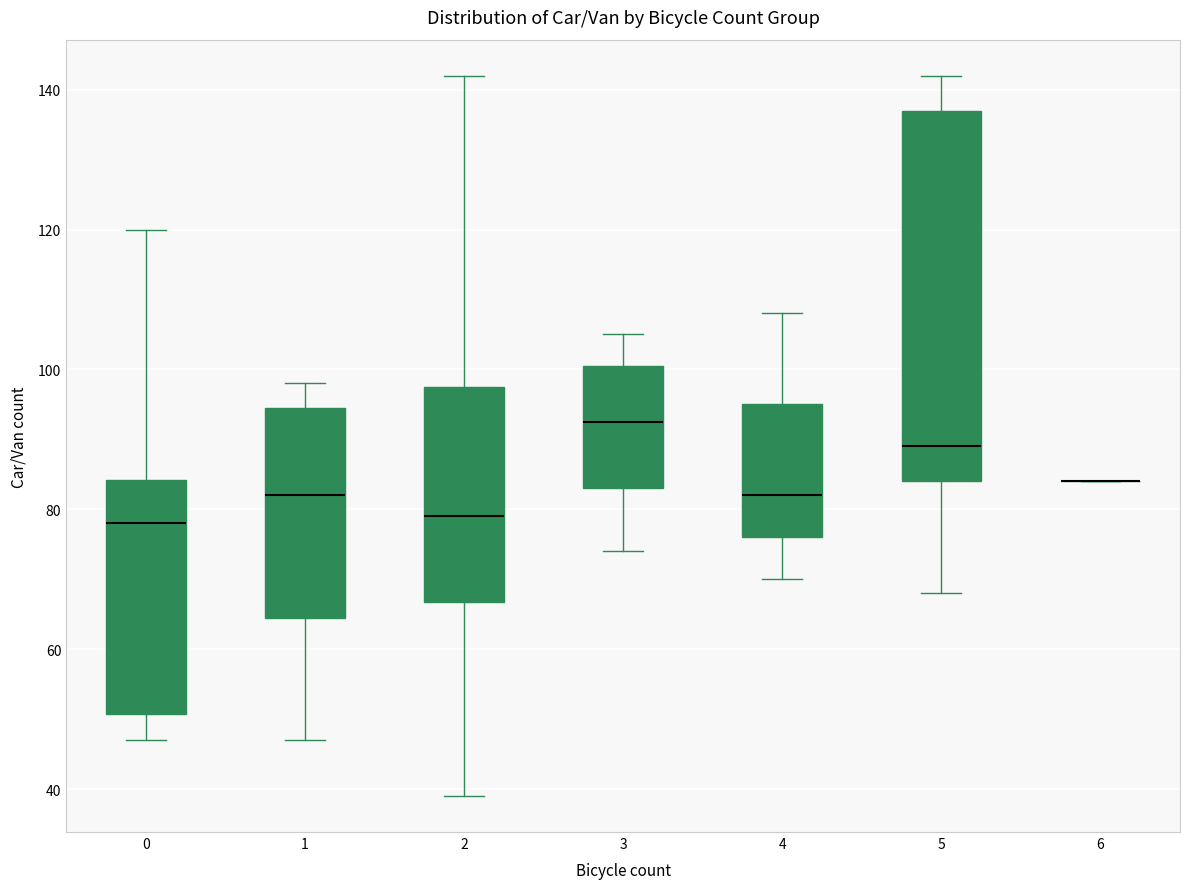

Reading left to right, transcribe this box plot: for each box, give where its median line is, the range the box spans, and where its two whiskers end, as read against the y-axis. The values are not printed on the chart, so give them approximately, as read against the axis.

0: median 78, box 50 to 84, whiskers 48 to 120
1: median 82, box 64 to 94, whiskers 48 to 98
2: median 80, box 66 to 98, whiskers 40 to 142
3: median 92, box 84 to 100, whiskers 74 to 106
4: median 82, box 76 to 96, whiskers 70 to 108
5: median 90, box 84 to 138, whiskers 68 to 142
6: box collapsed to a line at 84, whiskers 84 to 84